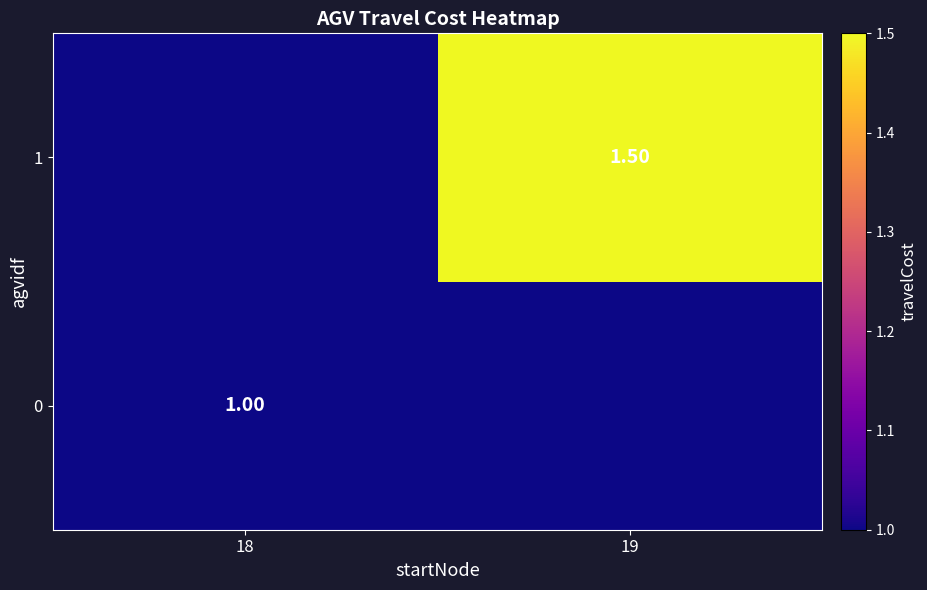

The 0 series shows 0.4 at 18. True or false?

False